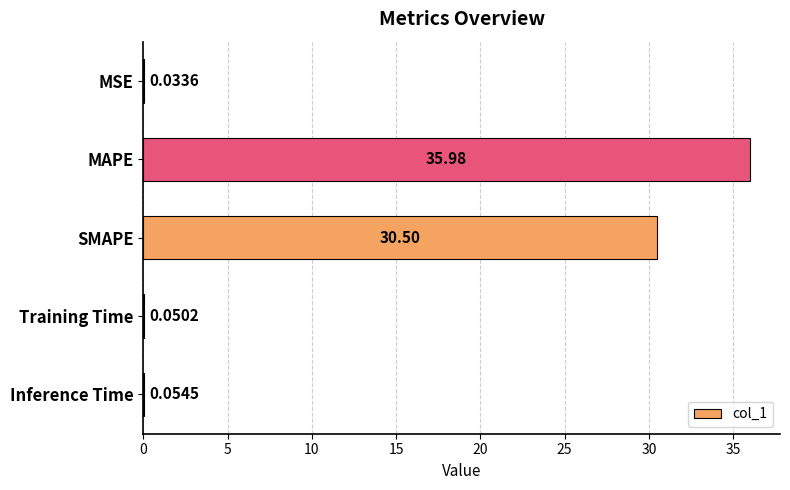

Are the bars grouped side by side (vs. stacked)?

No